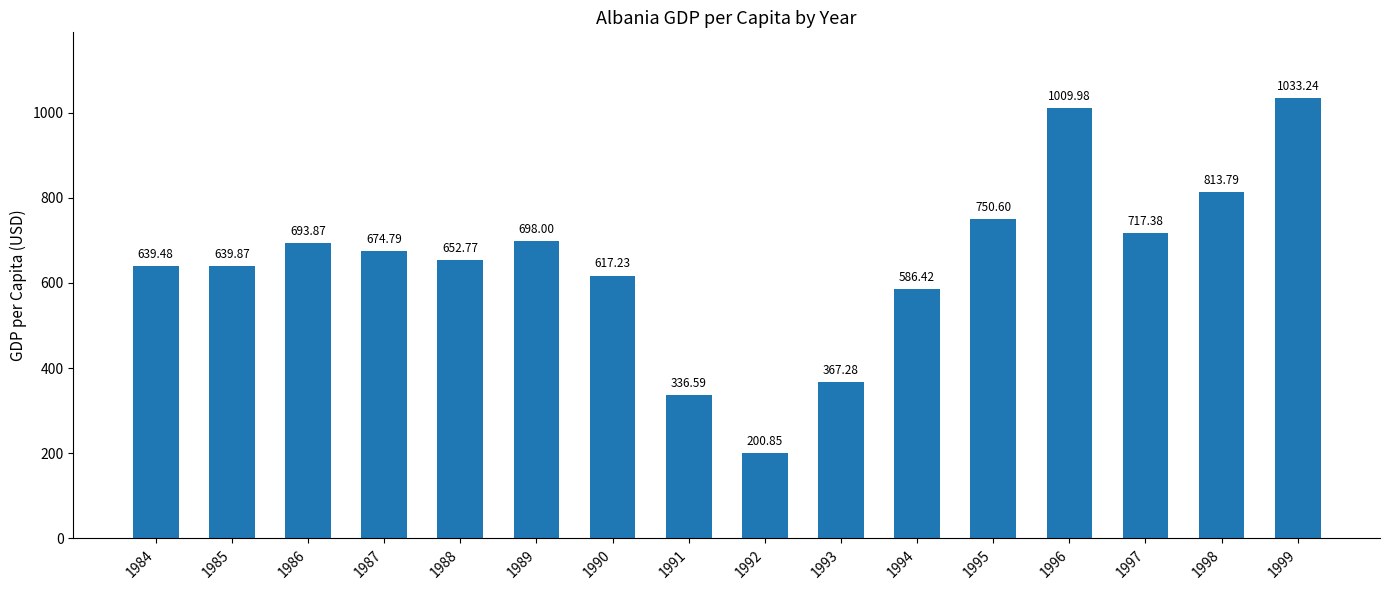

Approximately how many times larger is the value at 1999 compared to 1984?

1.6